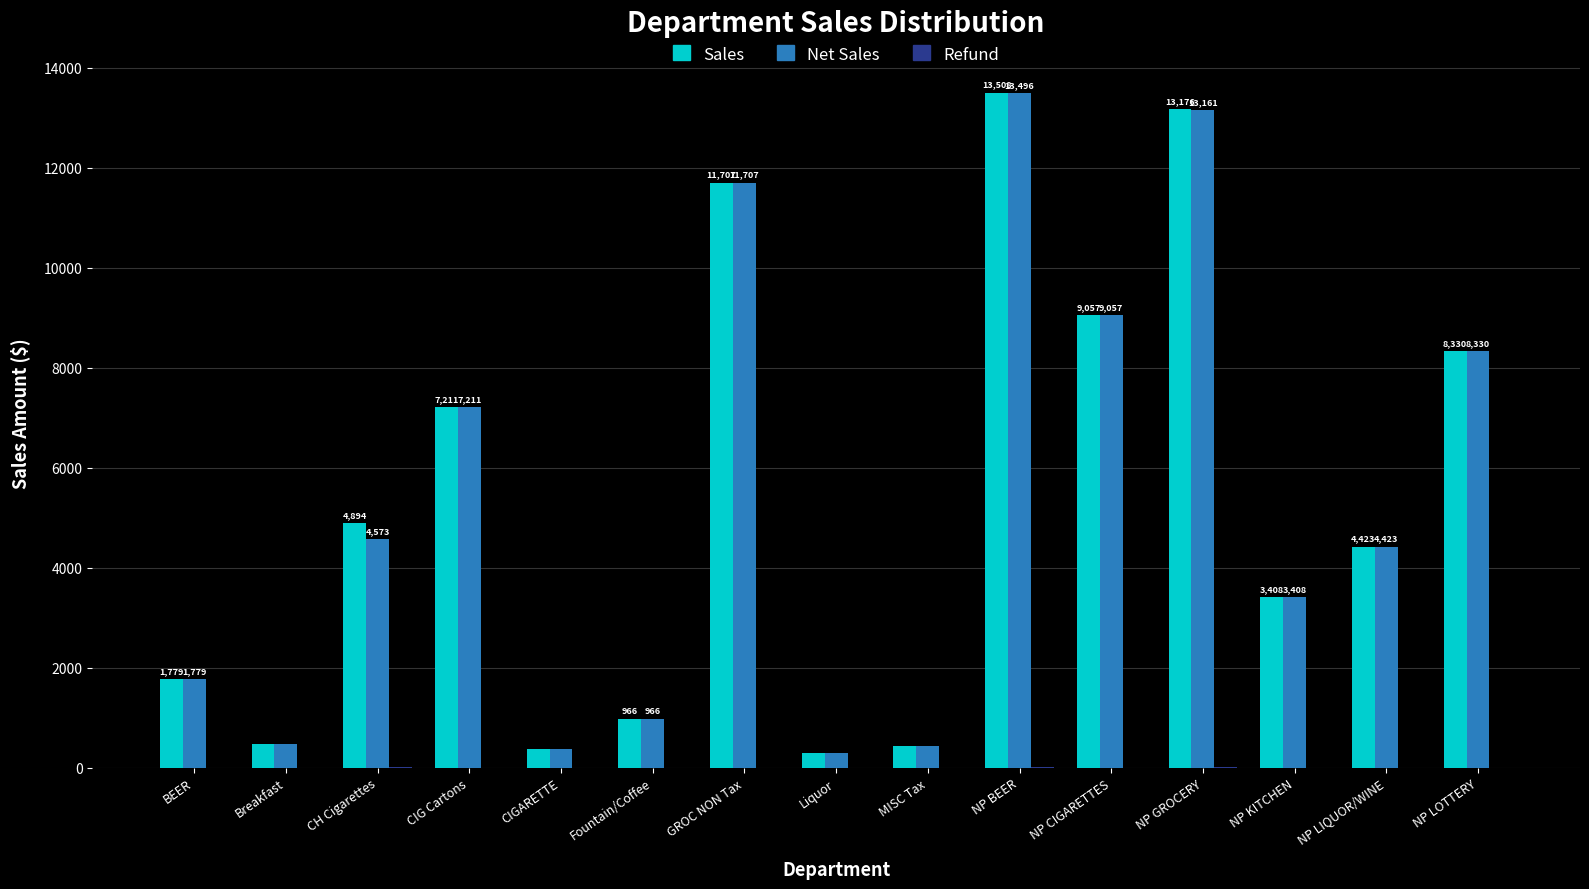

The Sales series shows 13176.4 at NP GROCERY. True or false?

True